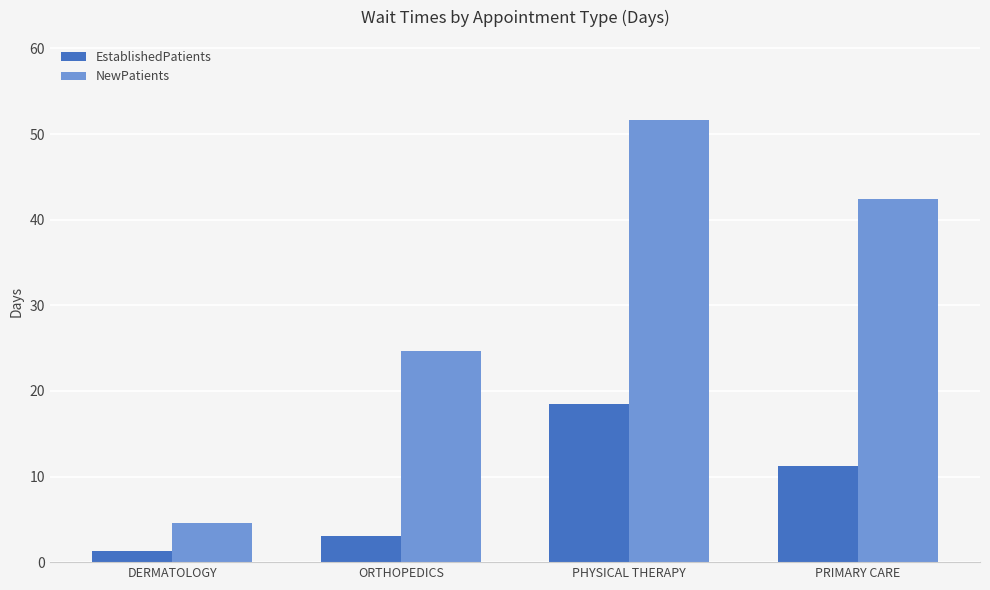

Rank the series at PHYSICAL THERAPY from highest to lowest value.

NewPatients, EstablishedPatients